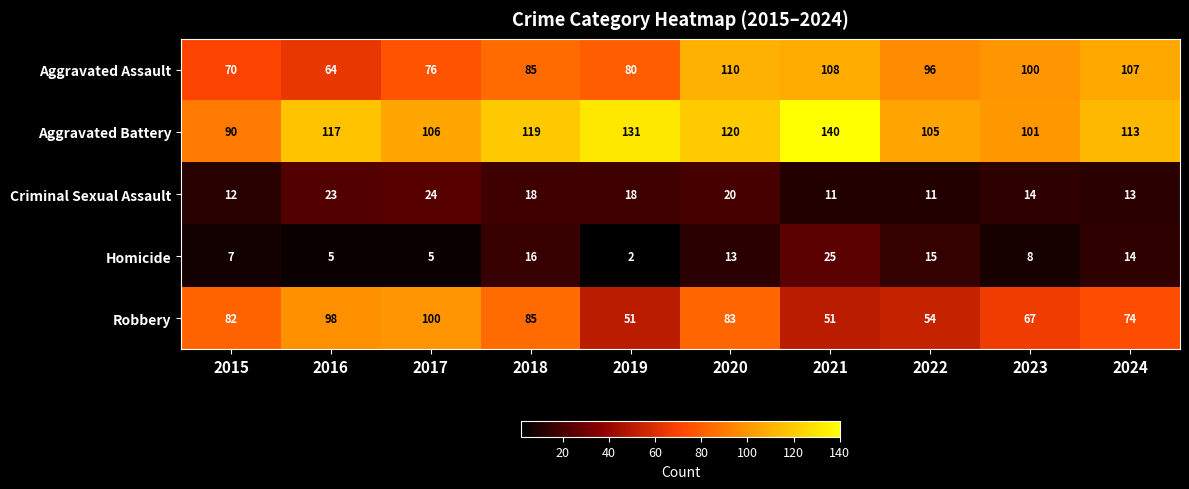

The Homicide series shows 7 at 2015. True or false?

True